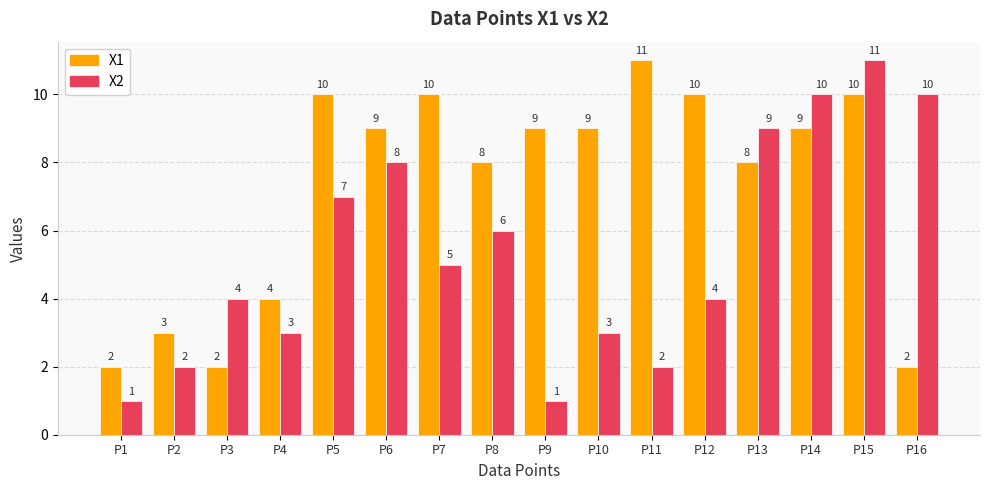

Rank the series at P6 from highest to lowest value.

X1, X2